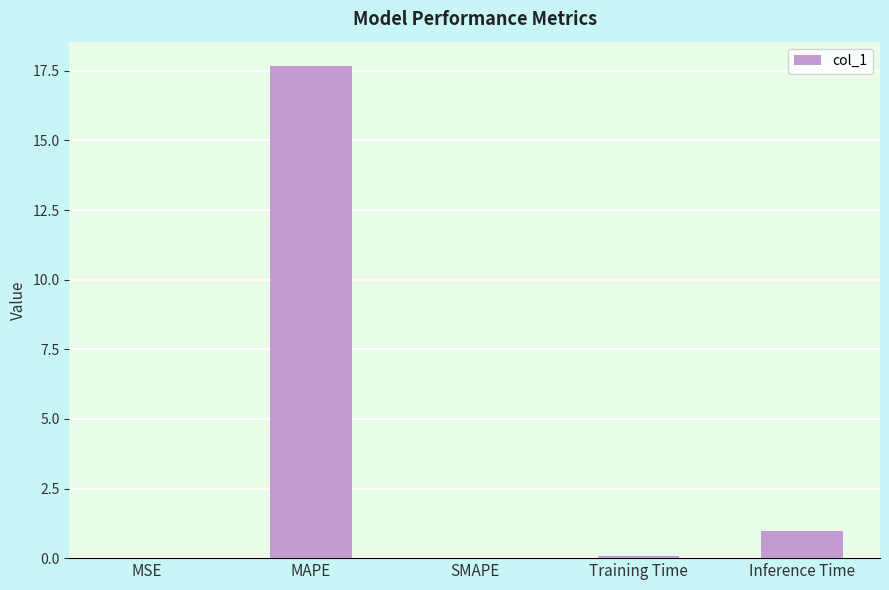

What is the sum of all values?

18.7